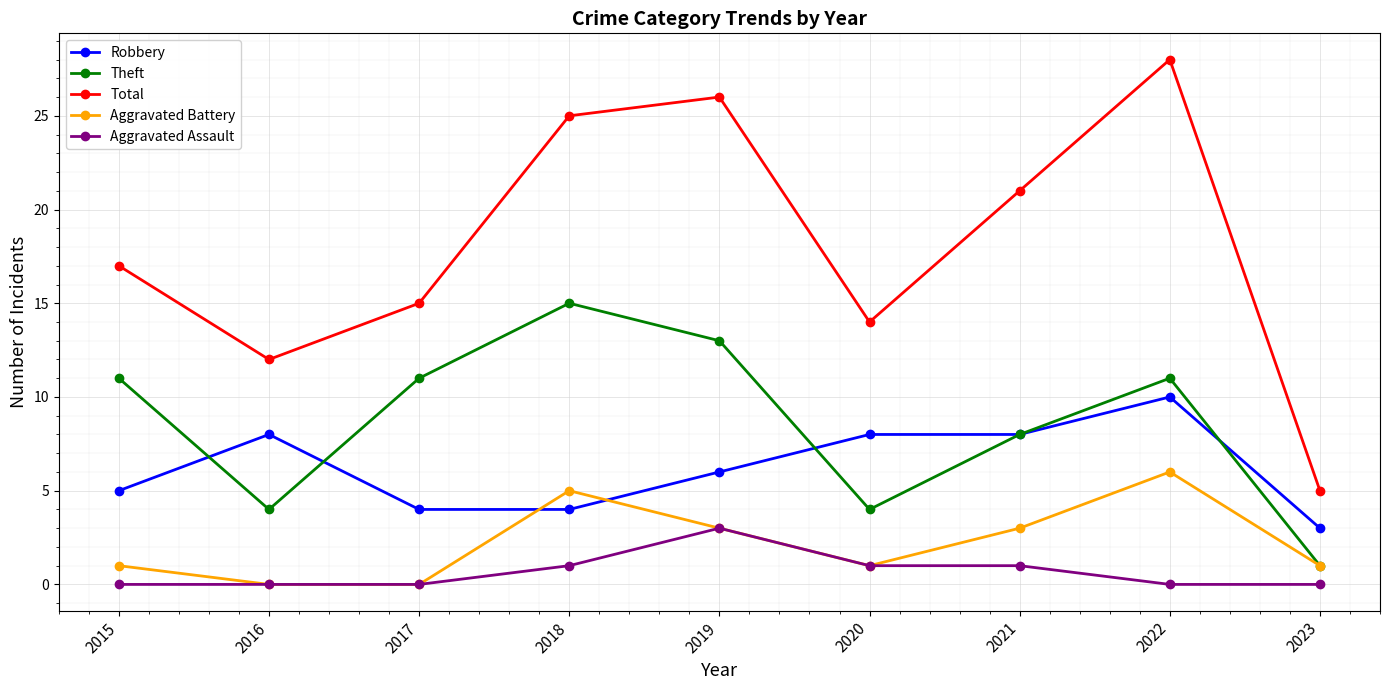

Which category has the highest value in the Robbery series?

2022